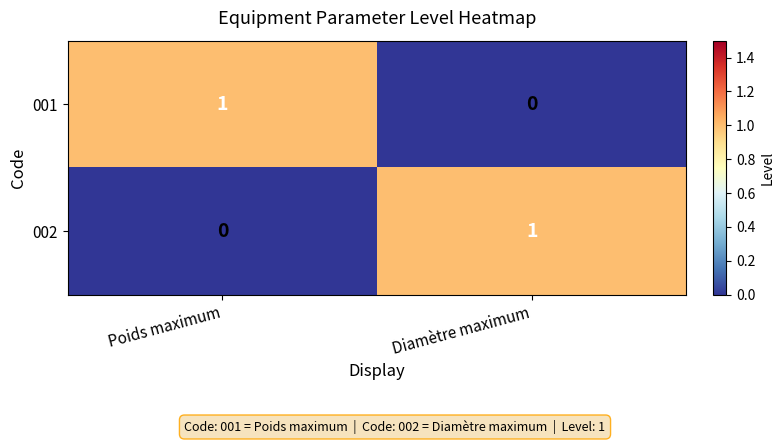

How many positive values does the 001 series have?

1